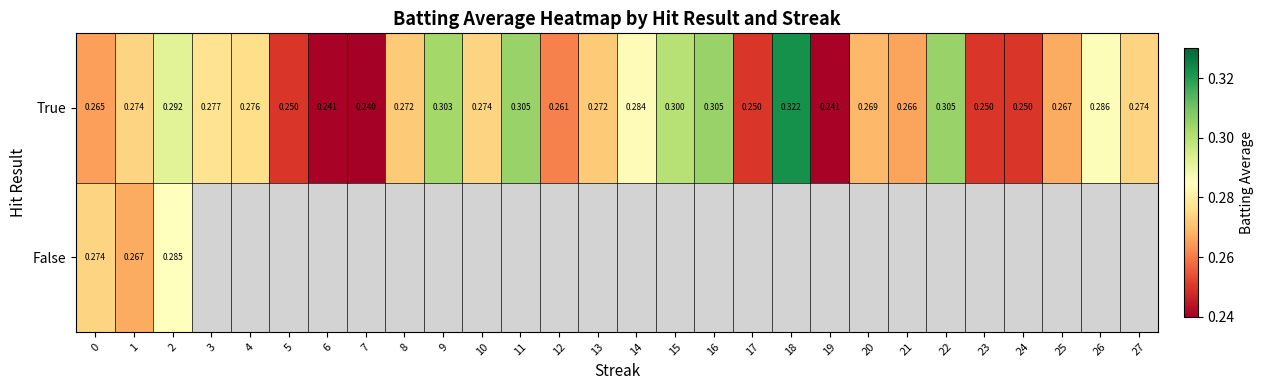

Rank the series at 2 from highest to lowest value.

True, False